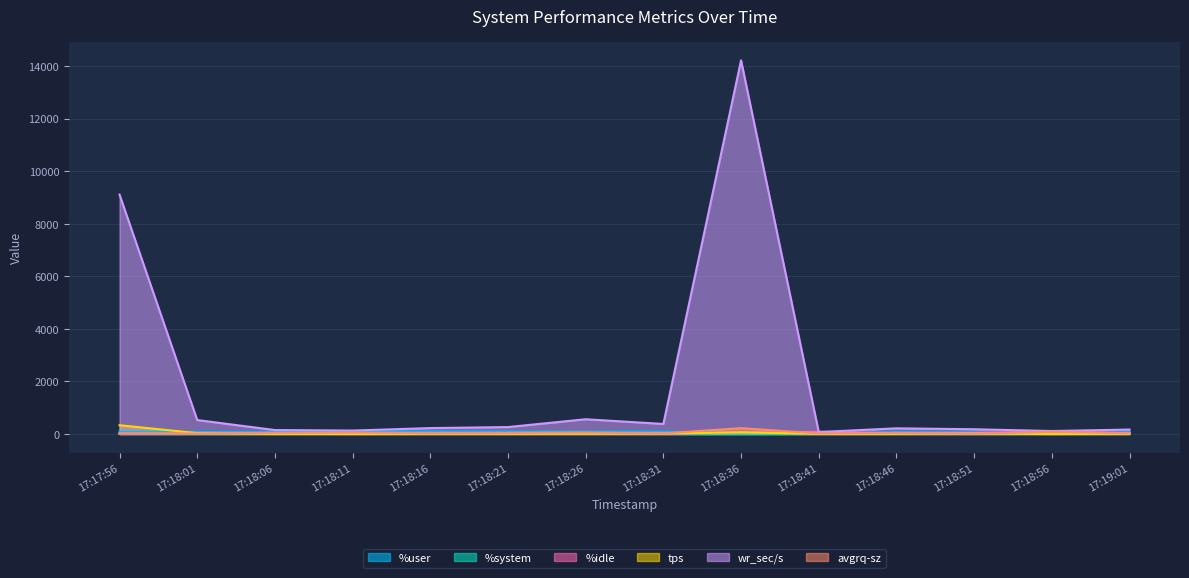

What is the sum of the wr_sec/s values at 17:18:56 and 17:18:36?

14332.8